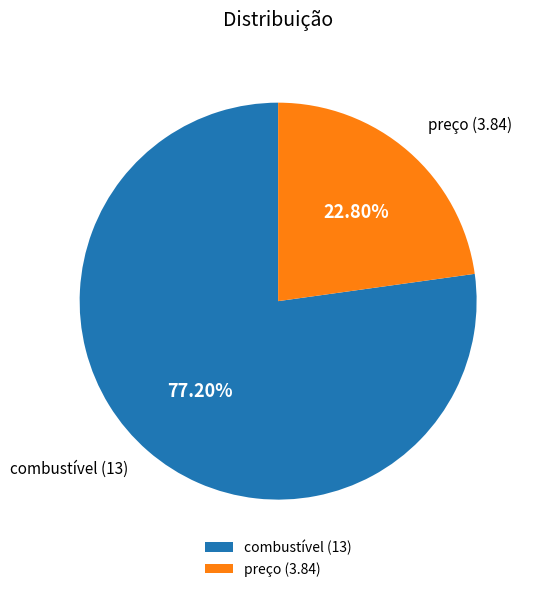

What is the total percentage of combustível and preço?

100.0%